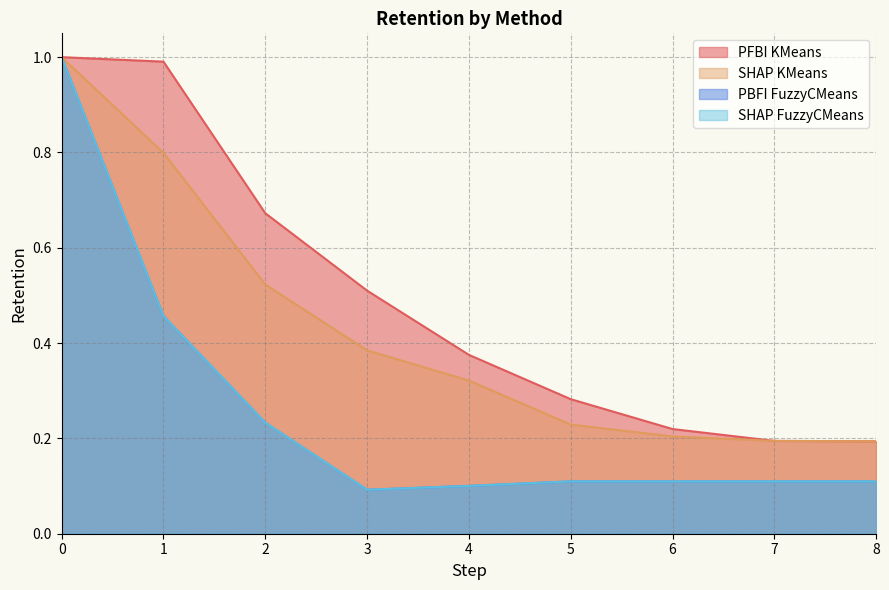

True or false: SHAP FuzzyCMeans and PBFI FuzzyCMeans cross at least once.

False